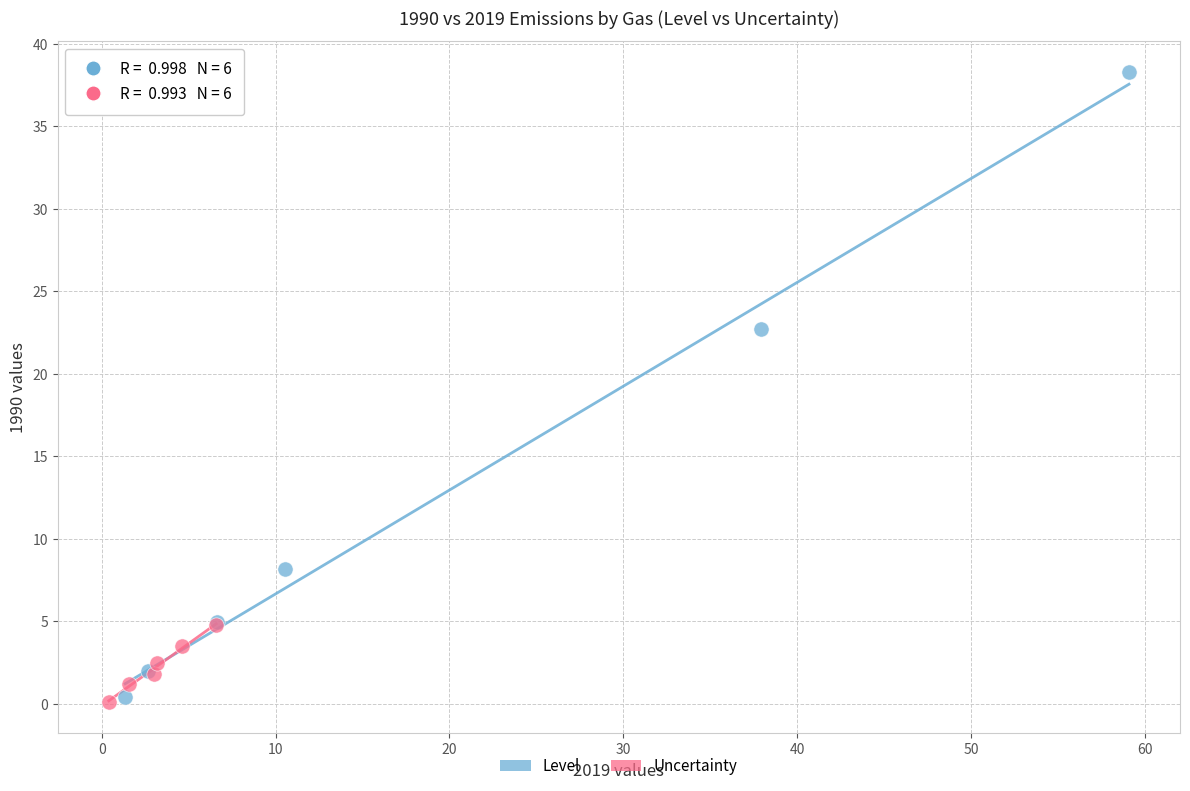

Which series contains the highest Y value?

Level